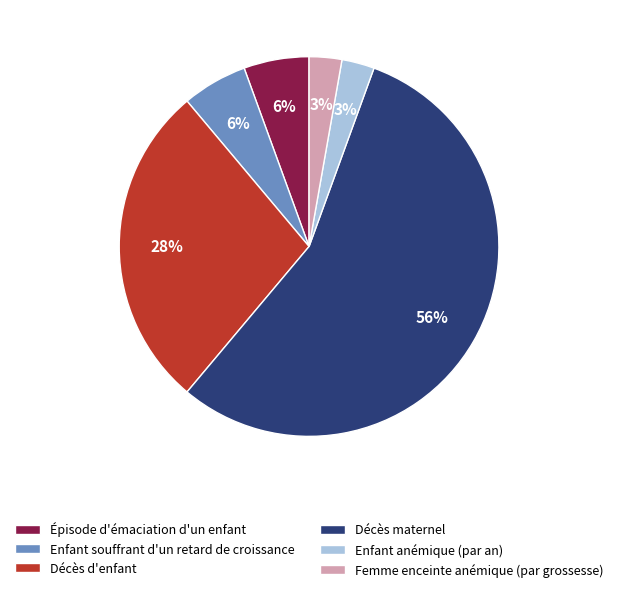

Approximately how many times larger is the value at Enfant souffrant d'un retard de croissance compared to Femme enceinte anémique (par grossesse)?

2.0